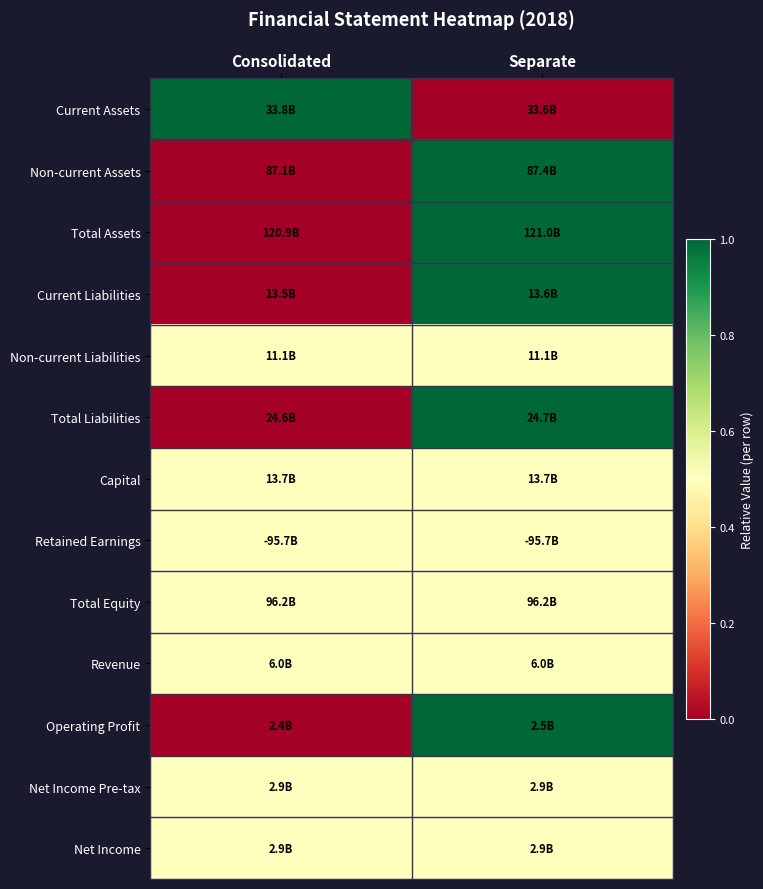

Reading right to left, what are all the values shown in this chart?

Current Assets: Separate=0.0	Consolidated=1.0
Non-current Assets: Separate=1.0	Consolidated=0.0
Total Assets: Separate=1.0	Consolidated=0.0
Current Liabilities: Separate=1.0	Consolidated=0.0
Non-current Liabilities: Separate=0.5	Consolidated=0.5
Total Liabilities: Separate=1.0	Consolidated=0.0
Capital: Separate=0.5	Consolidated=0.5
Retained Earnings: Separate=0.5	Consolidated=0.5
Total Equity: Separate=0.5	Consolidated=0.5
Revenue: Separate=0.5	Consolidated=0.5
Operating Profit: Separate=1.0	Consolidated=0.0
Net Income Pre-tax: Separate=0.5	Consolidated=0.5
Net Income: Separate=0.5	Consolidated=0.5